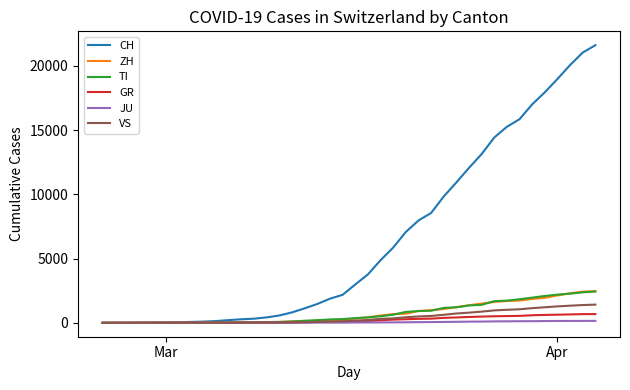

What is the maximum value for TI?

2442